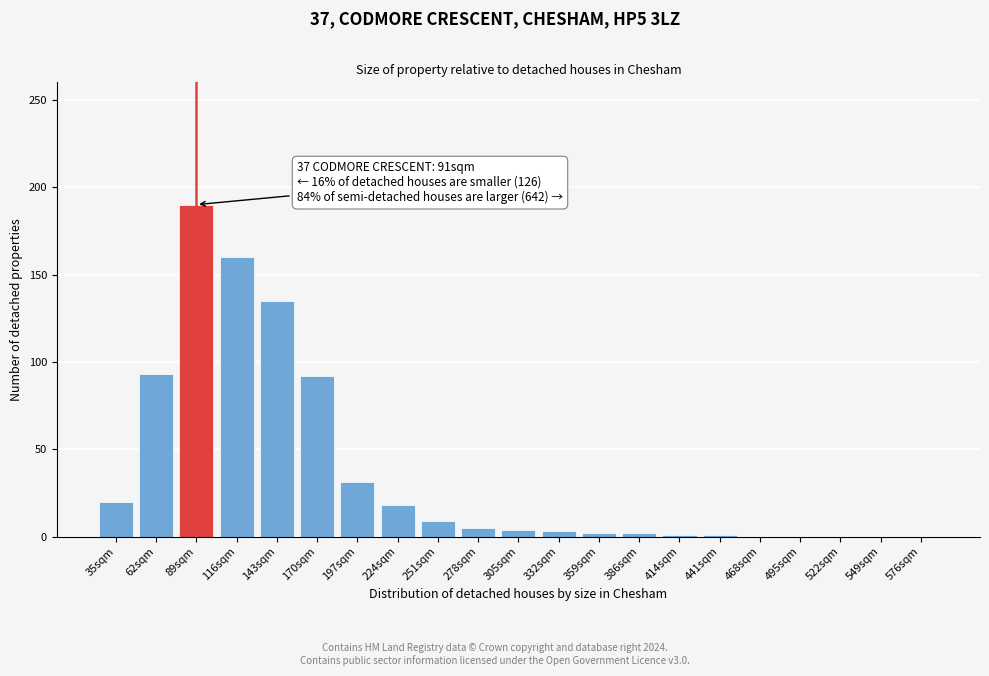

At which category does the chart reach its peak across all series?

89sqm